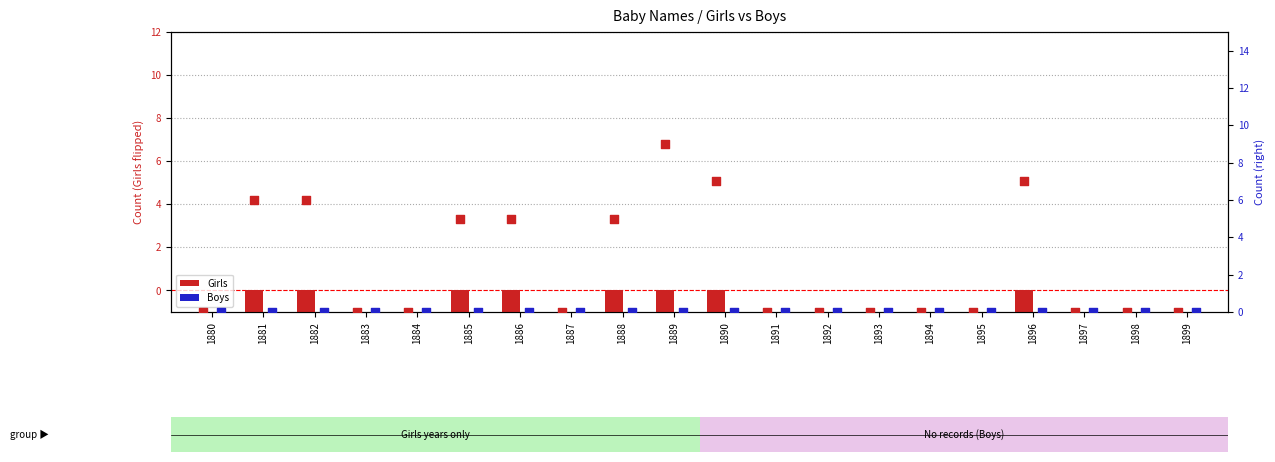

Which series contains the highest Y value?

Girls count (right axis)